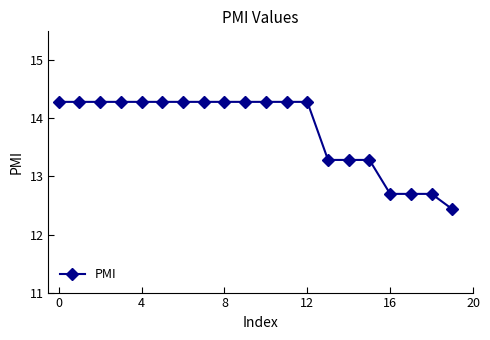

Reading left to right, extract all data points from this chart.

14.3	14.3	14.3	14.3	14.3	14.3	14.3	14.3	14.3	14.3	14.3	14.3	14.3	13.3	13.3	13.3	12.7	12.7	12.7	12.4